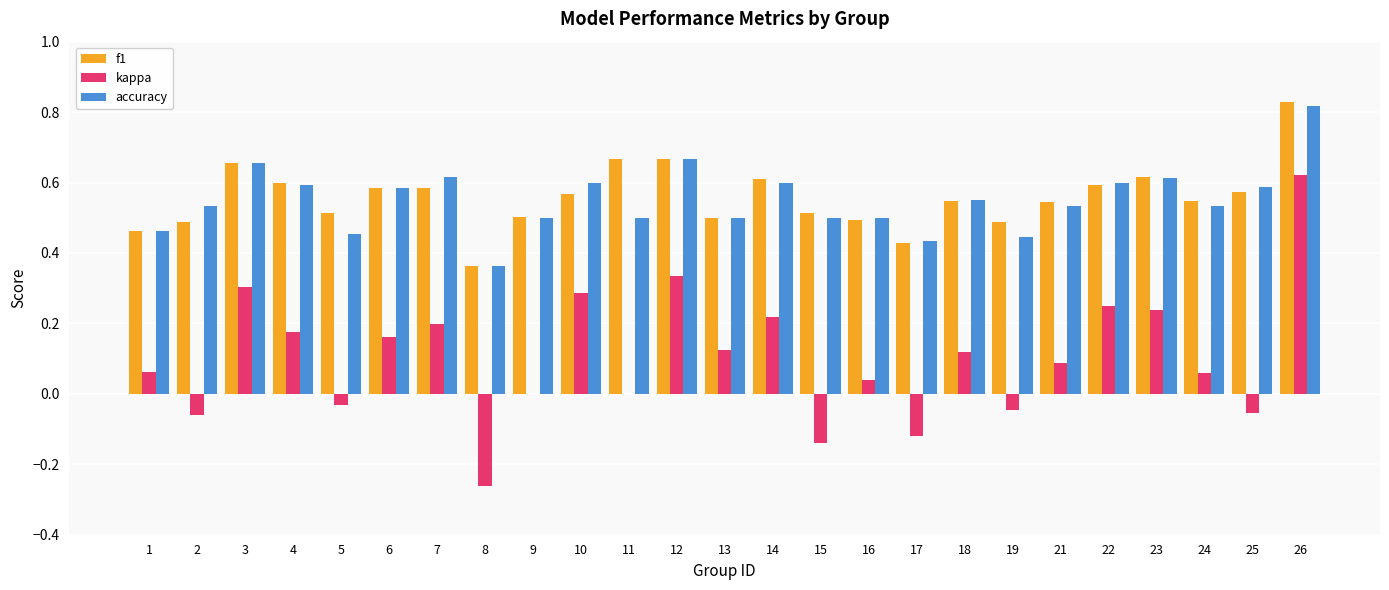

Count the number of data series in this chart.

3